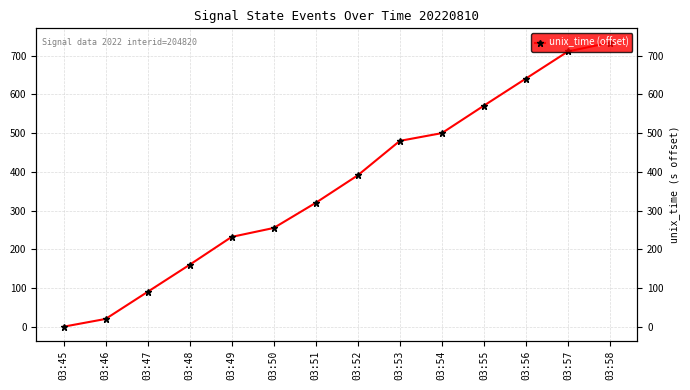

Reading left to right, transcribe all the data shown in this chart.

0	20	90	160	232	255	320	391	480	500	571	641	711	734